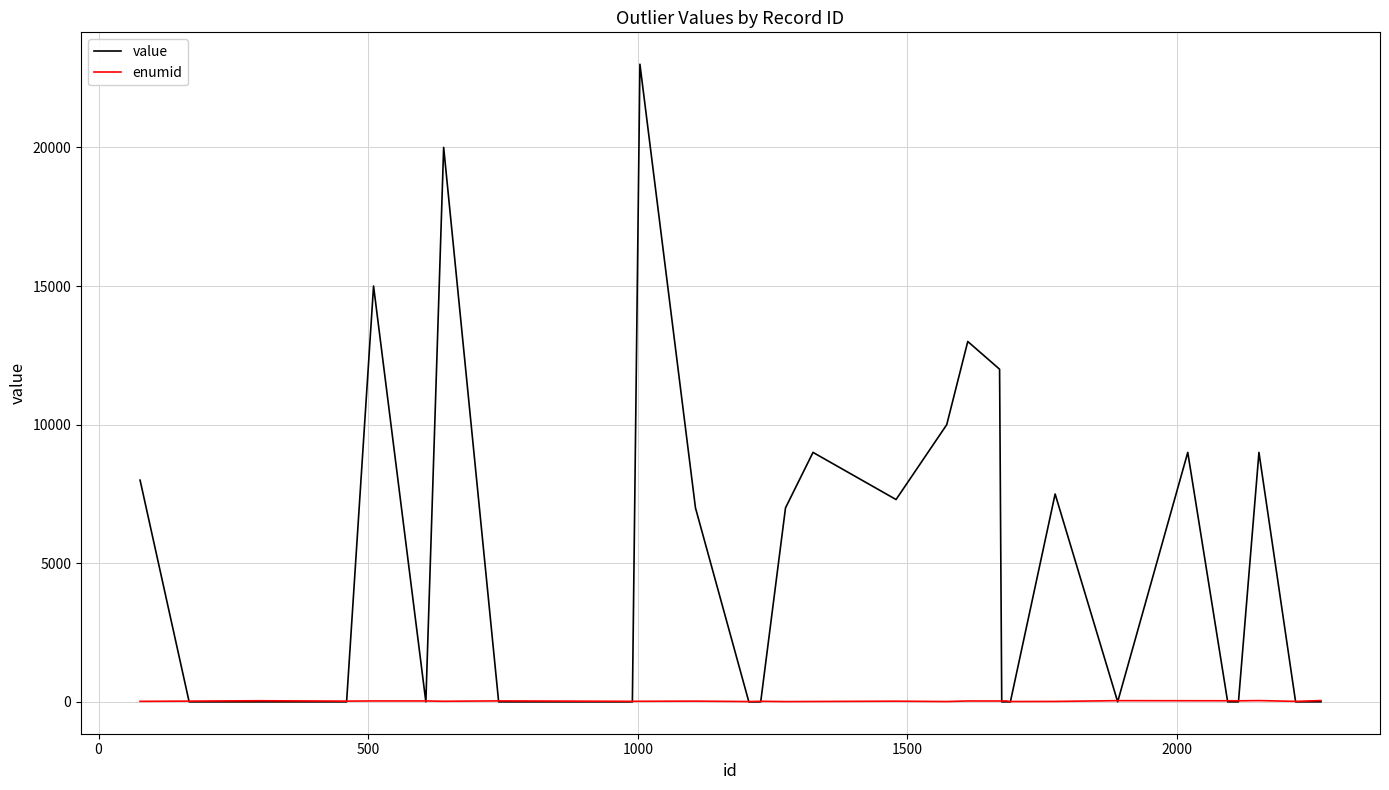

Rank the series by their average value, from lowest to highest.

enumid, value